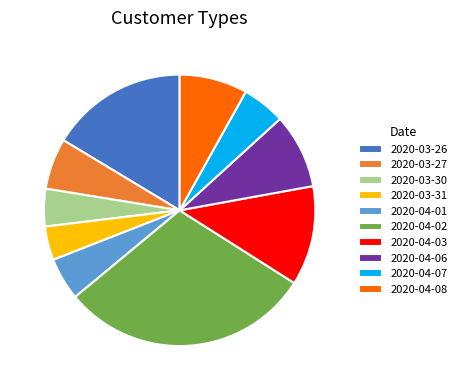

Is there any slice that represents more than half of the pie?

No